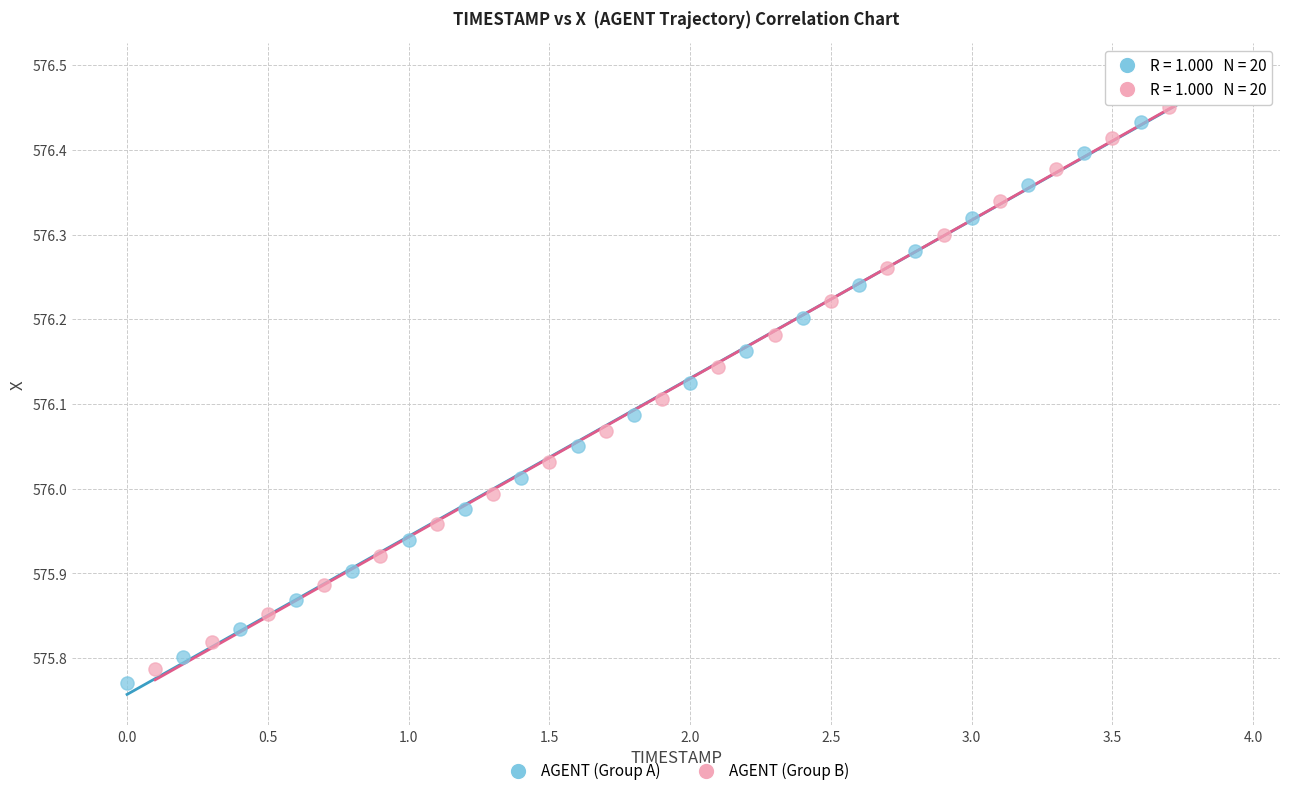

Which series contains the highest Y value?

AGENT (Group B)